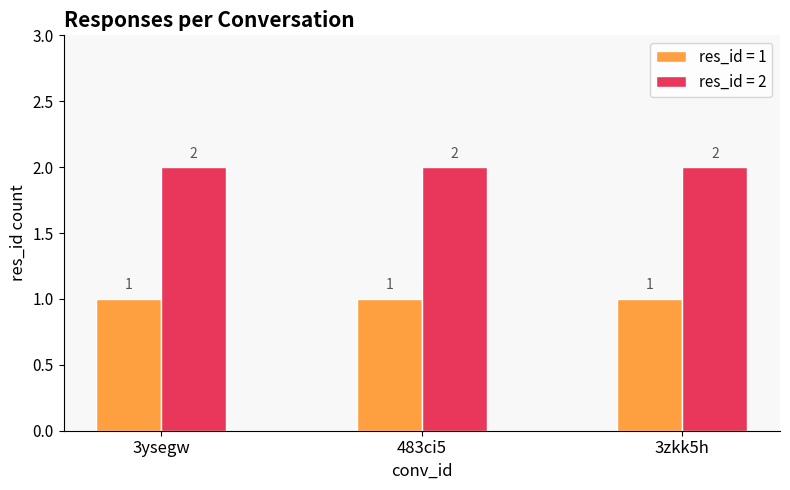

At how many categories does at least one series exceed 1?

3